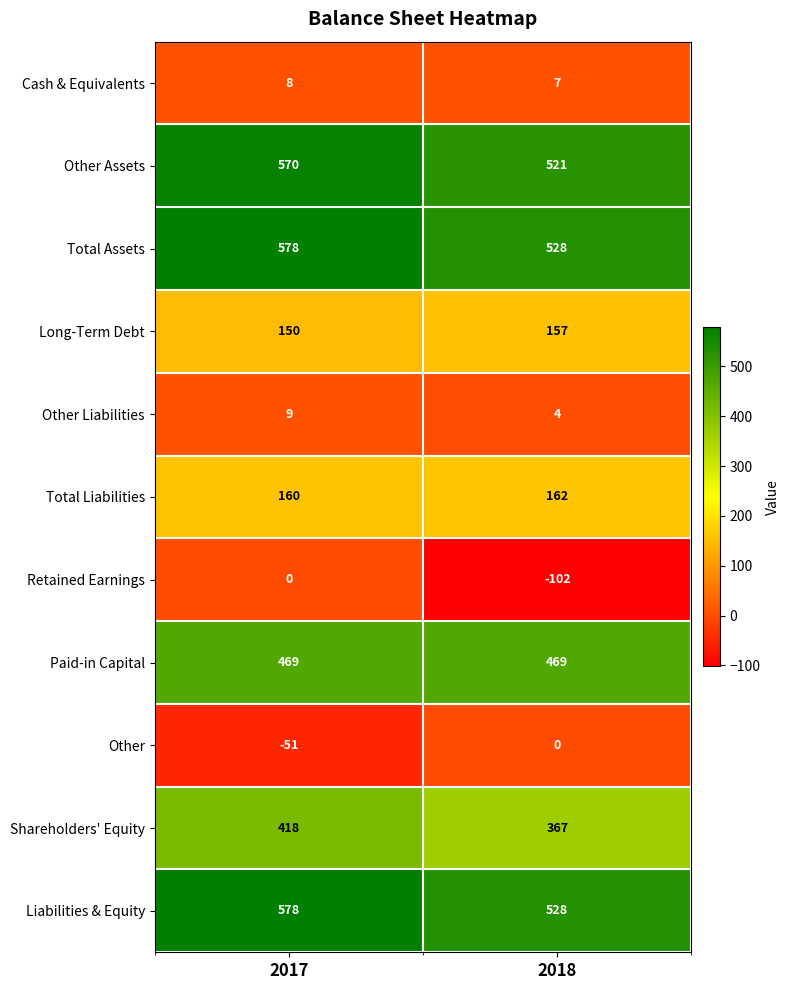

What is the difference between the Shareholders' Equity values at 2018 and 2017?

51